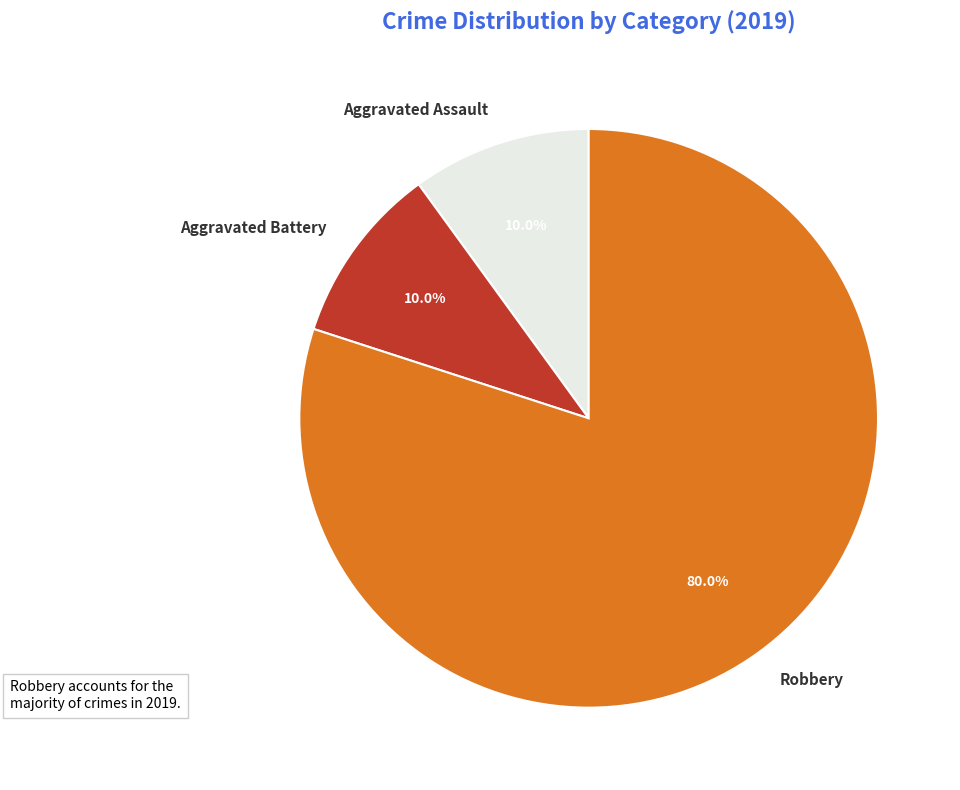

What portion of the pie excludes Aggravated Battery?

90.0%